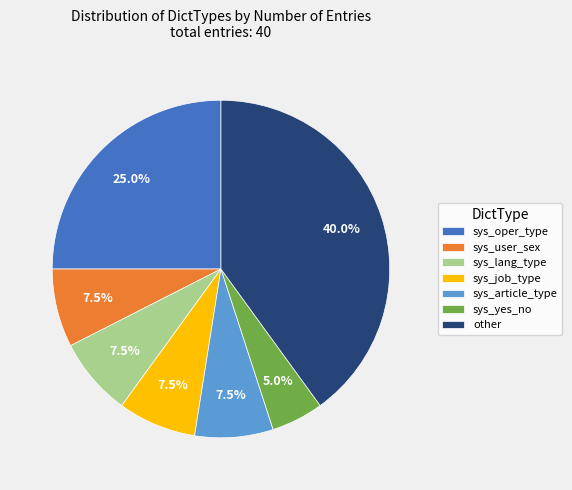

Which has a higher value, sys_job_type or other?

other